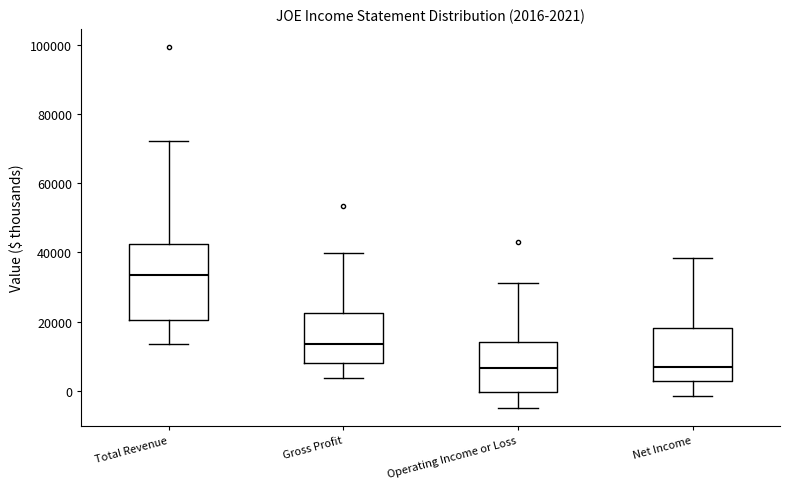

Which box has the highest median line?

Total Revenue